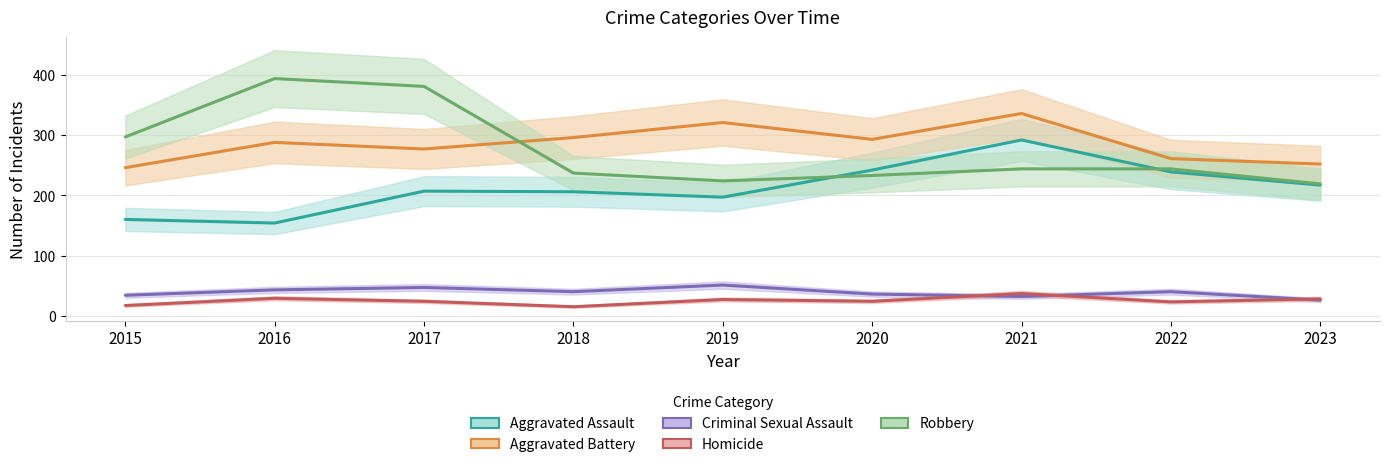

What is the maximum value shown in the chart?

394